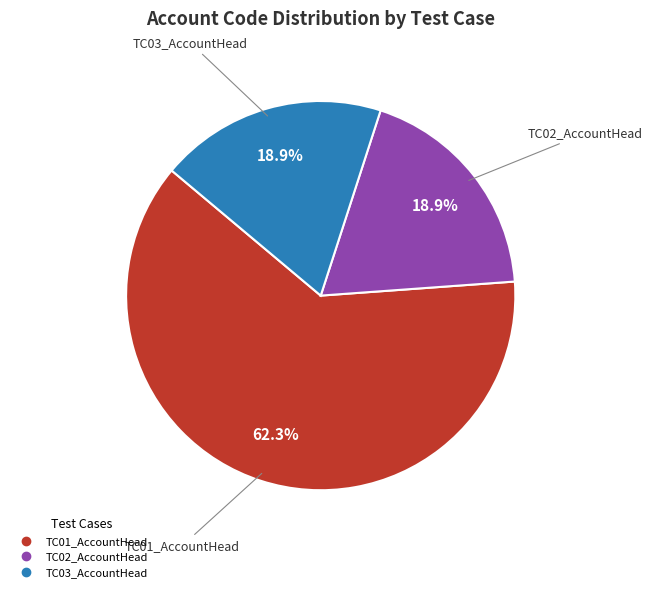

What is the ratio of the value at TC03_AccountHead to the value at TC02_AccountHead?

1.0